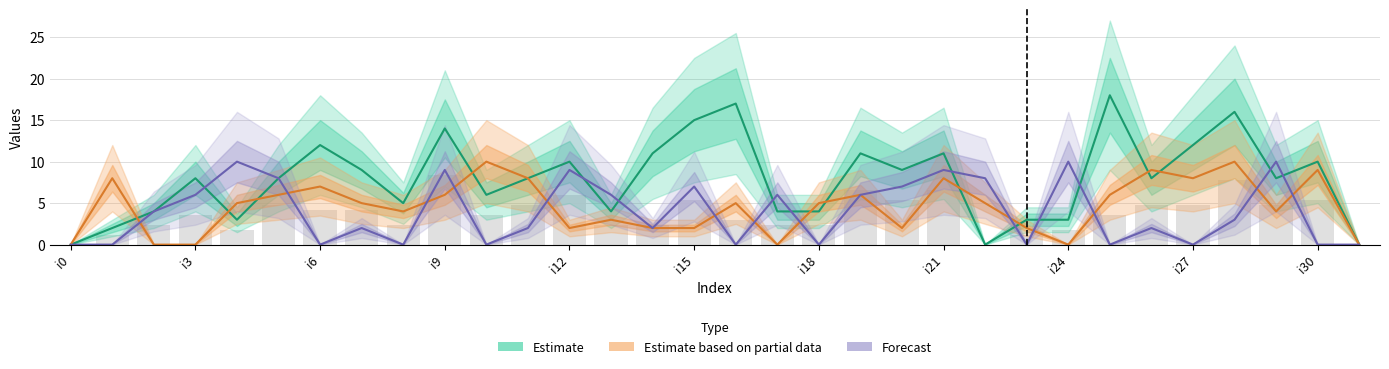

The value of Estimate at i30 is 1. True or false?

False